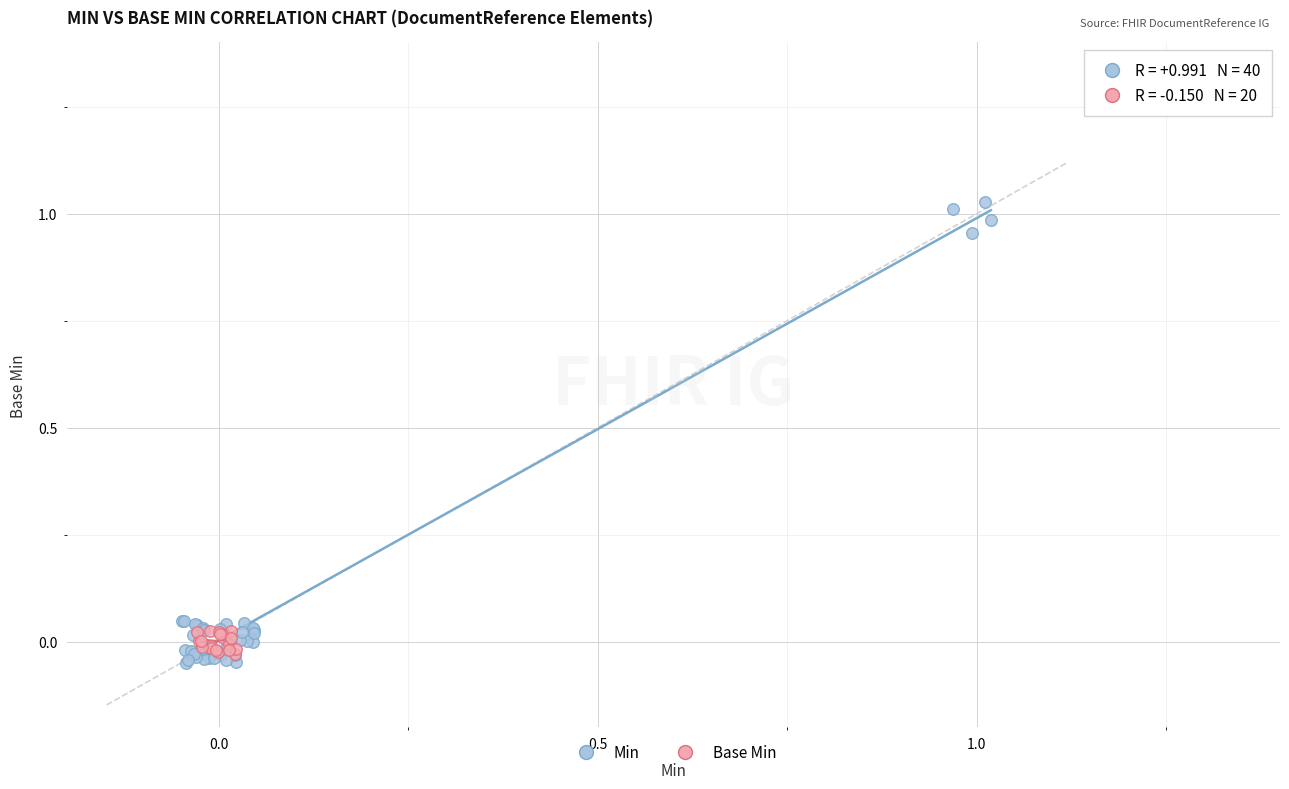

Which series has the widest spread of Y values?

Min